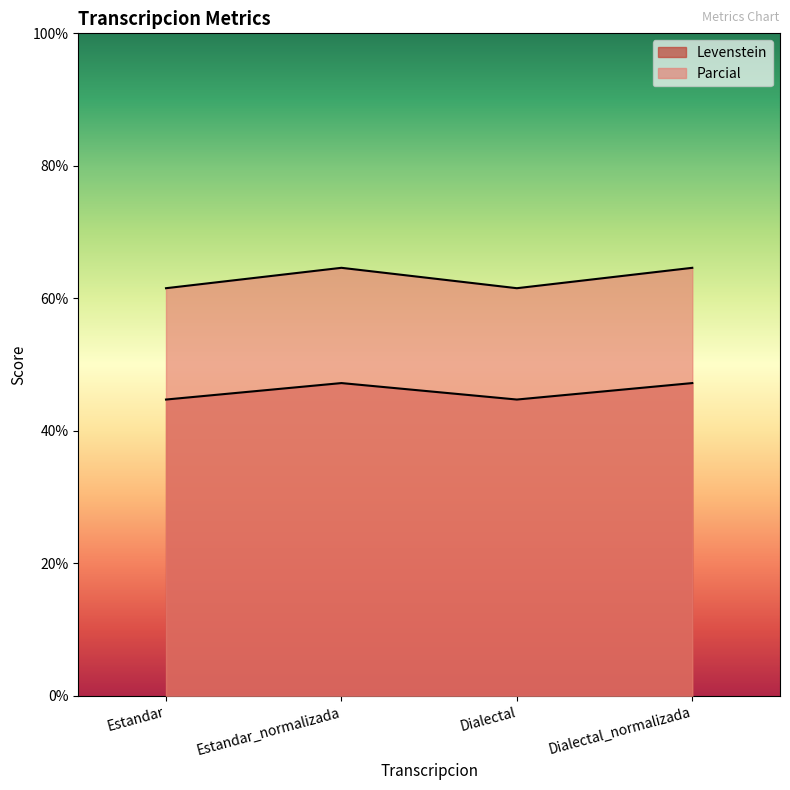

Reading right to left, extract all data points from this chart.

Levenstein: 47.2	44.7	47.2	44.7
Parcial: 64.6	61.5	64.6	61.5